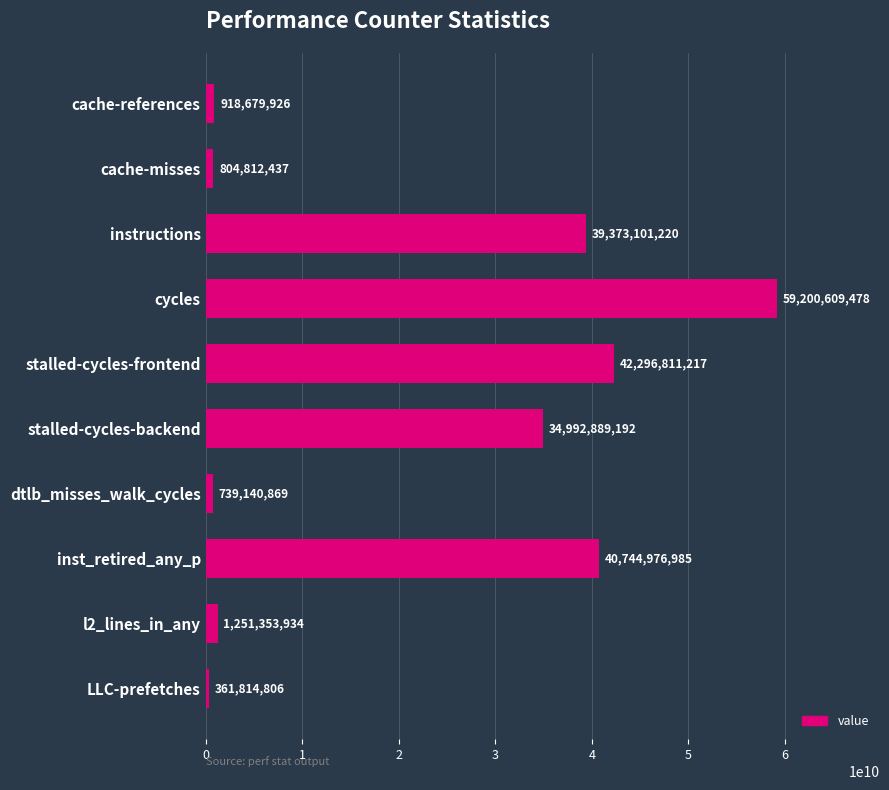

List the labels in order of value, smallest first.

LLC-prefetches, dtlb_misses_walk_cycles, cache-misses, cache-references, l2_lines_in_any, stalled-cycles-backend, instructions, inst_retired_any_p, stalled-cycles-frontend, cycles